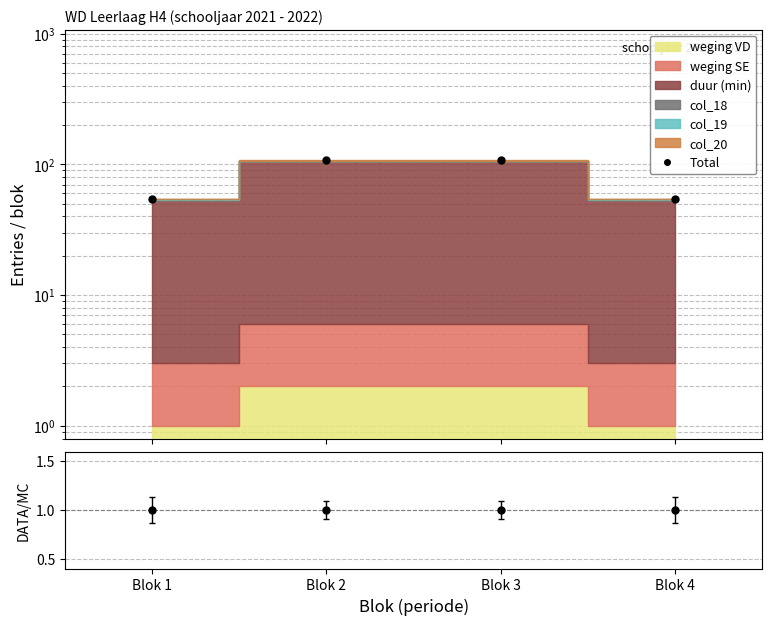

What is the difference between the values at Blok 3 and Blok 4?

53.0